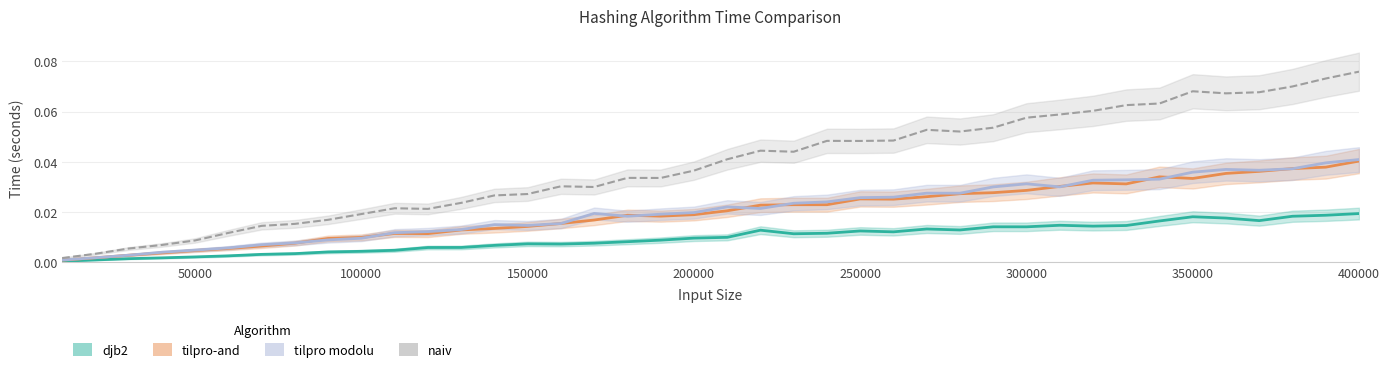

Does the chart display data point markers on the line(s)?

No